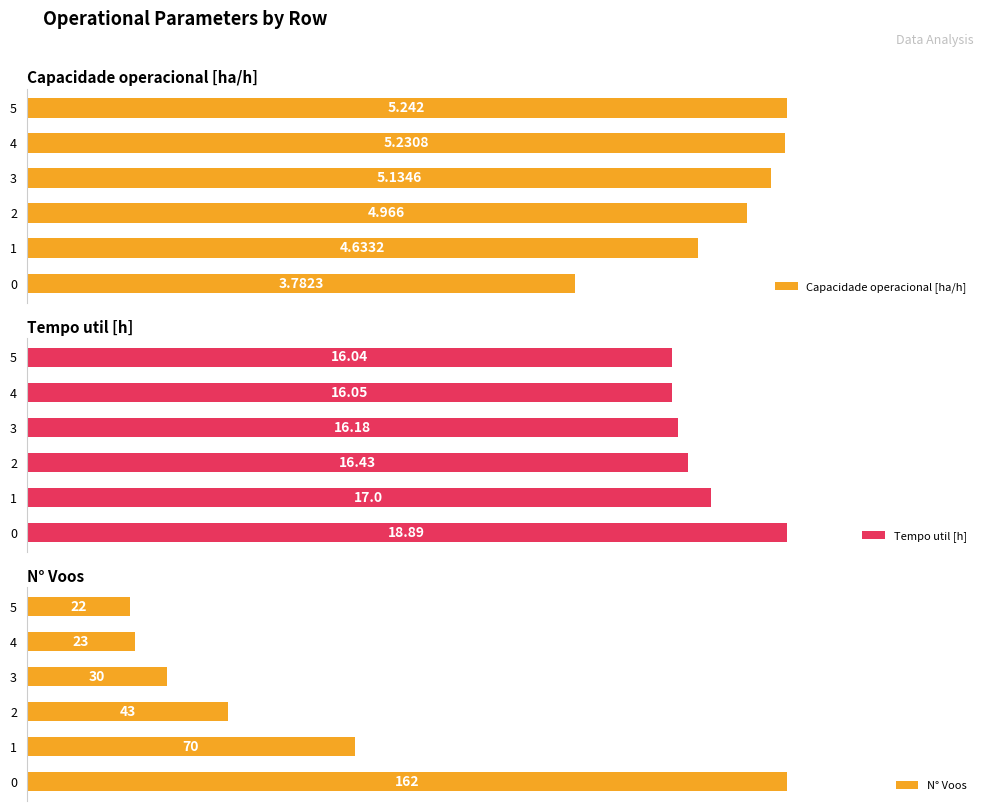

Which series has the largest total across all categories?

N° Voos